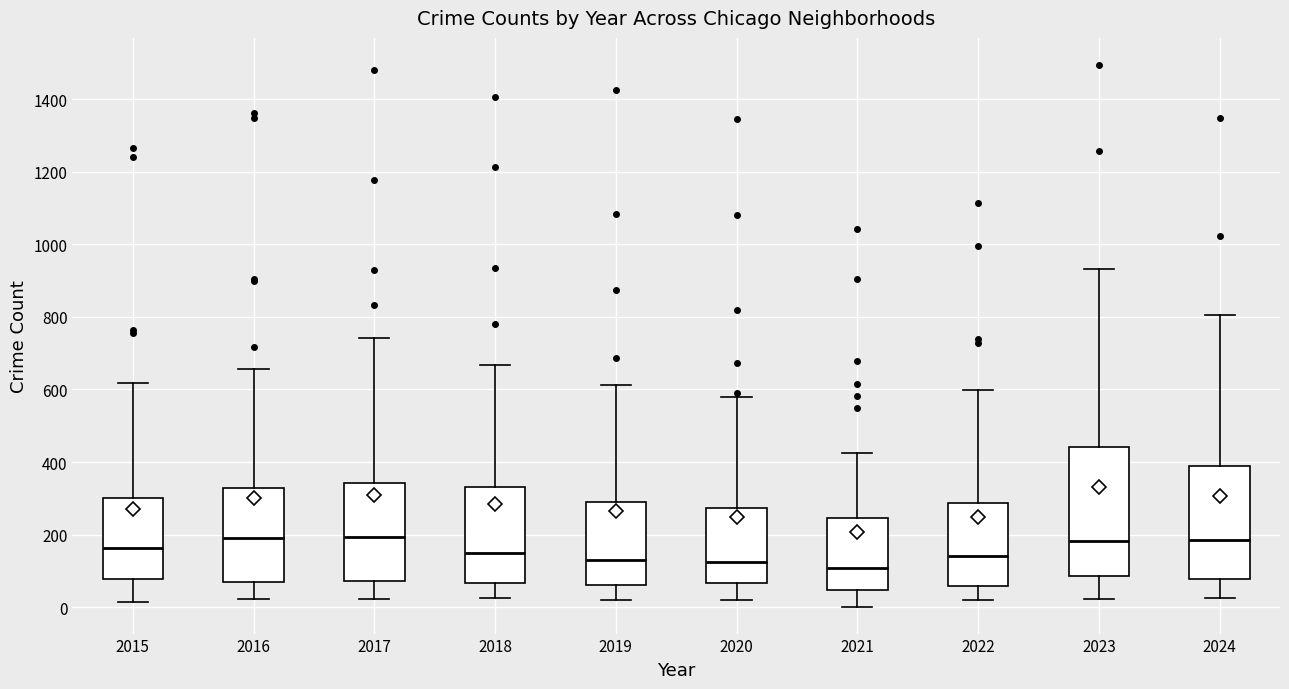

Reading left to right, transcribe this box plot: for each box, give where its median line is, the range the box spans, and where its two whiskers end, as read against the y-axis. The values are not printed on the chart, so give them approximately, as read against the axis.

2015: median 160, box 80 to 300, whiskers 20 to 620
2016: median 200, box 60 to 320, whiskers 20 to 660
2017: median 200, box 80 to 340, whiskers 20 to 740
2018: median 140, box 60 to 340, whiskers 20 to 660
2019: median 120, box 60 to 280, whiskers 20 to 620
2020: median 120, box 60 to 280, whiskers 20 to 580
2021: median 100, box 40 to 240, whiskers 0 to 420
2022: median 140, box 60 to 280, whiskers 20 to 600
2023: median 180, box 80 to 440, whiskers 20 to 940
2024: median 180, box 80 to 380, whiskers 20 to 800